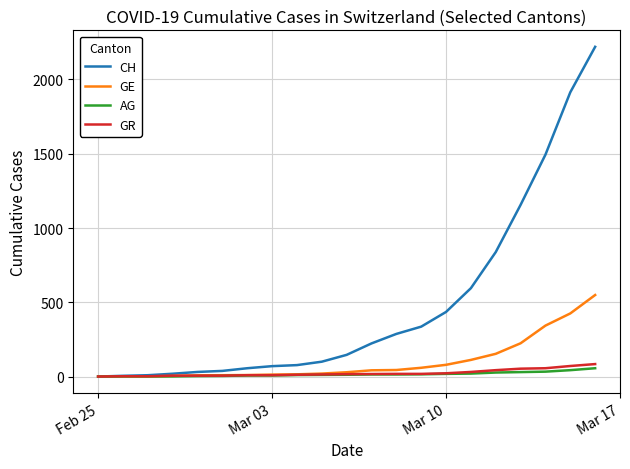

Which series has the largest total across all categories?

CH